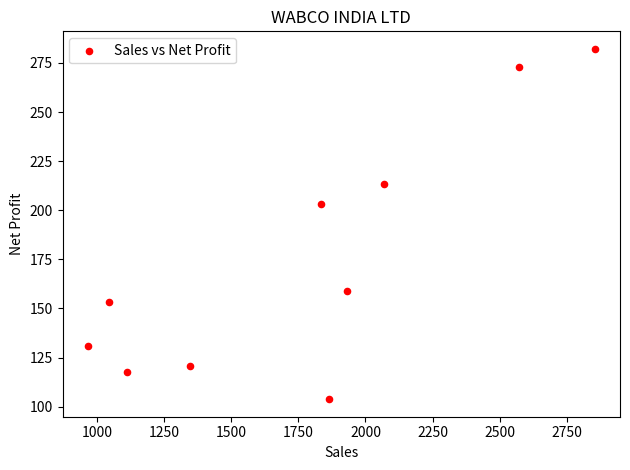

What is the average Y value?

175.7